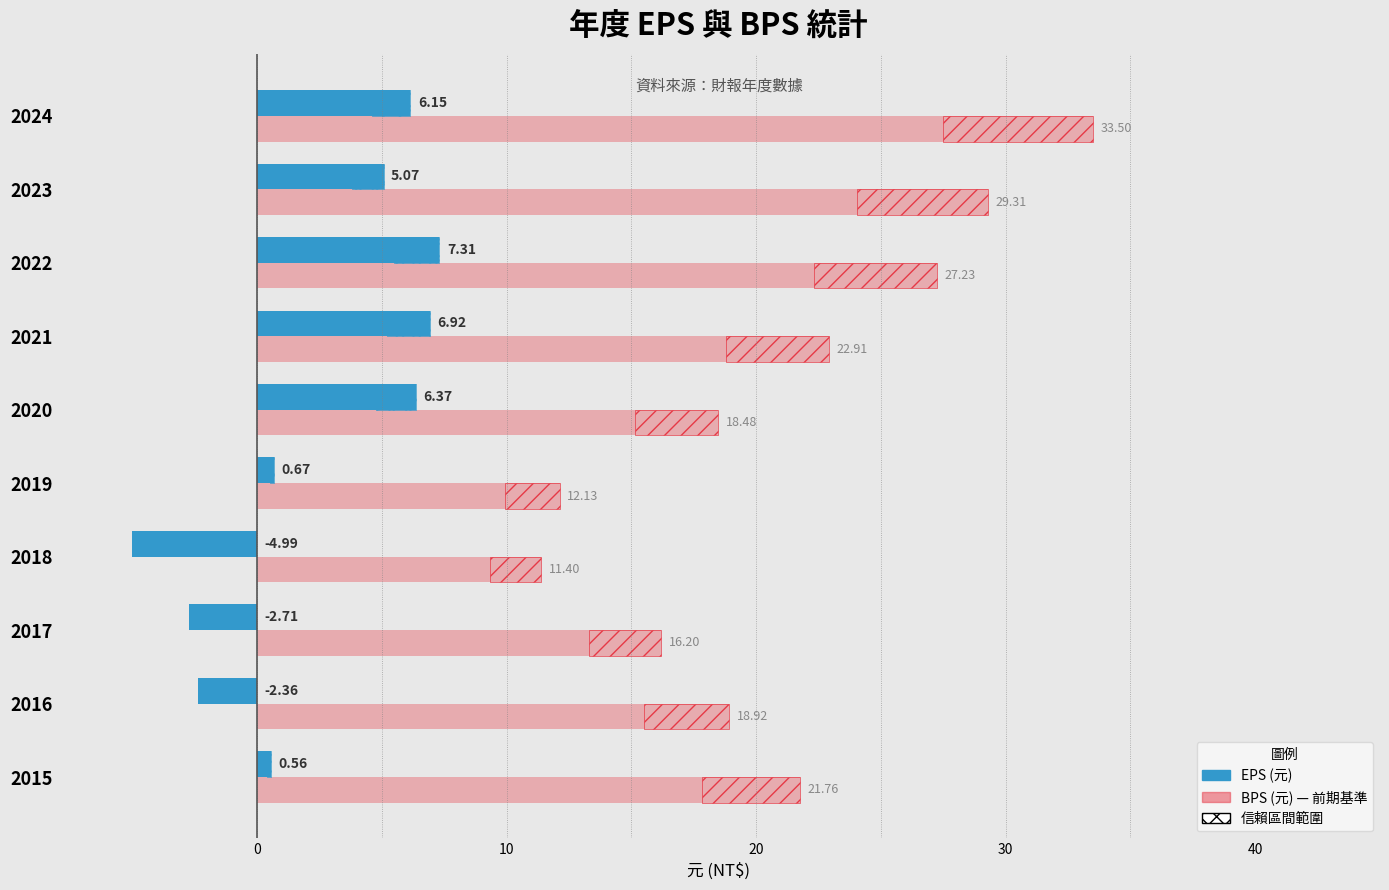

What is the value of the EPS (元) bar at the 2nd from the left?

5.1